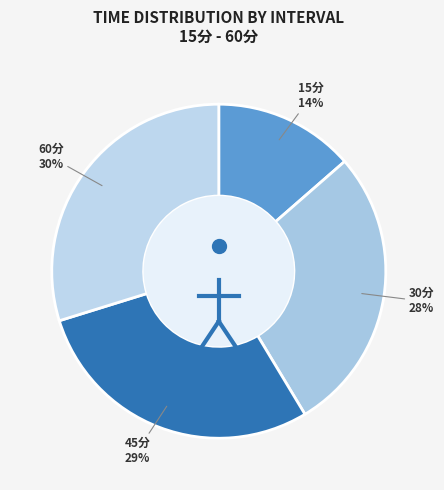

Rank the categories by value from highest to lowest.

60分, 45分, 30分, 15分